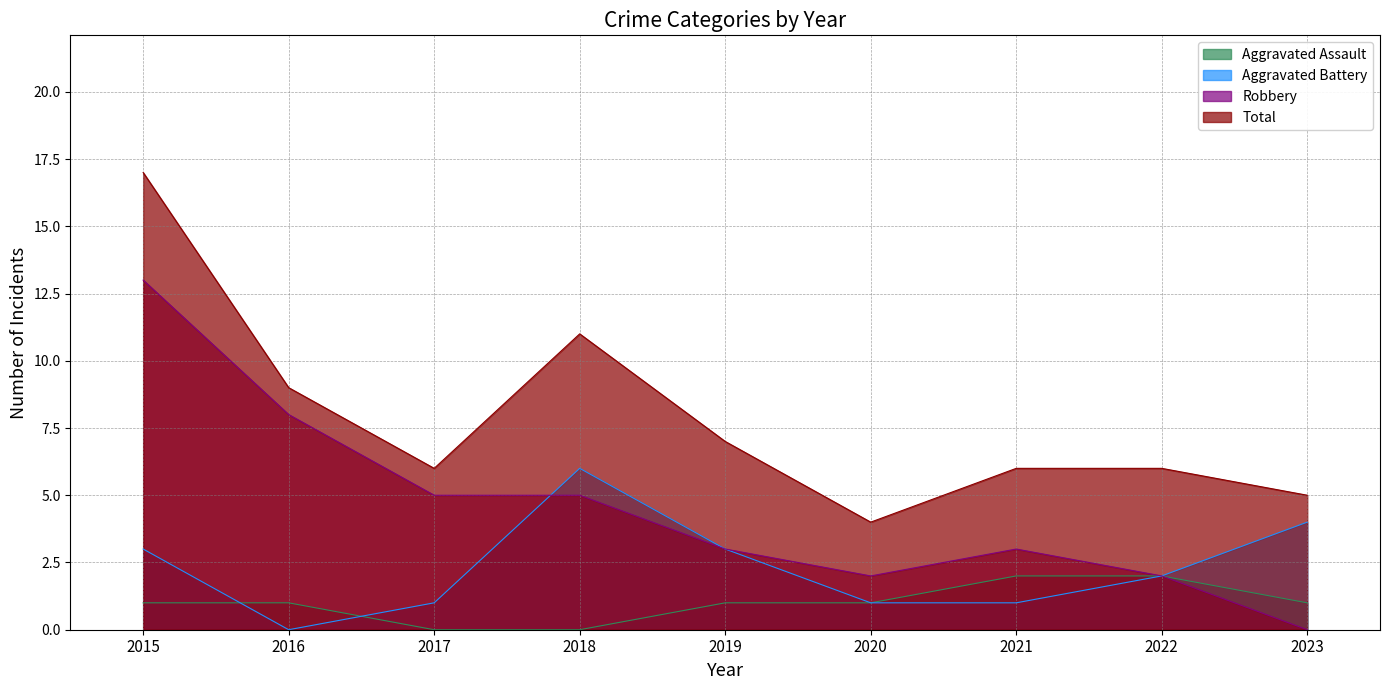

List the labels in order of Total value, smallest first.

2020, 2023, 2017, 2021, 2022, 2019, 2016, 2018, 2015